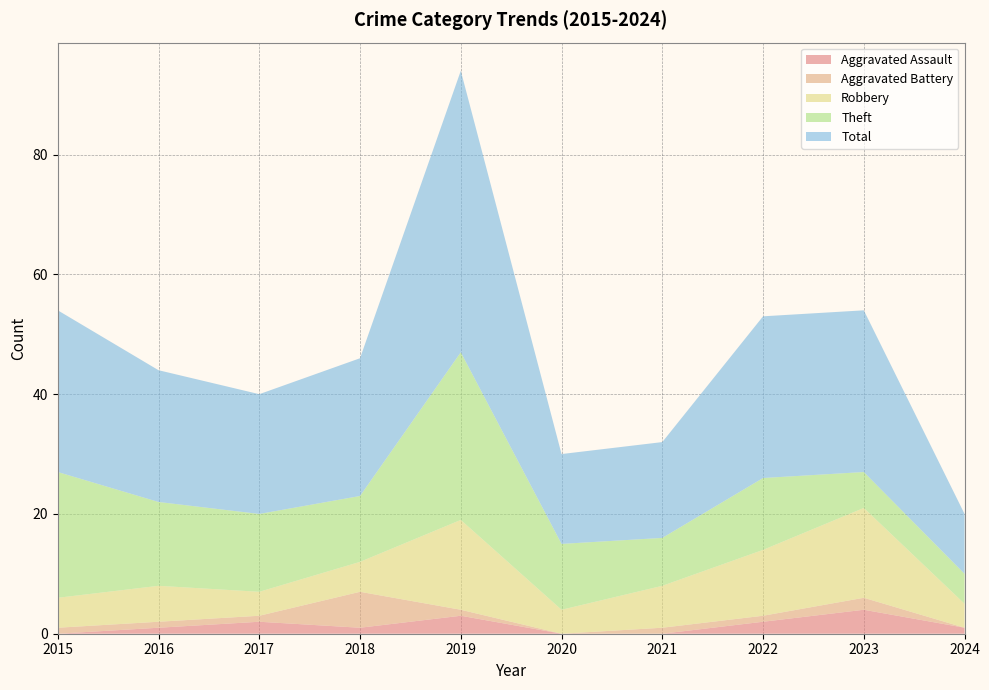

Reading left to right, extract all data points from this chart.

Aggravated Assault: 2015=0	2016=1	2017=2	2018=1	2019=3	2020=0	2021=0	2022=2	2023=4	2024=1
Aggravated Battery: 2015=1	2016=1	2017=1	2018=6	2019=1	2020=0	2021=1	2022=1	2023=2	2024=0
Robbery: 2015=5	2016=6	2017=4	2018=5	2019=15	2020=4	2021=7	2022=11	2023=15	2024=4
Theft: 2015=21	2016=14	2017=13	2018=11	2019=28	2020=11	2021=8	2022=12	2023=6	2024=5
Total: 2015=27	2016=22	2017=20	2018=23	2019=47	2020=15	2021=16	2022=27	2023=27	2024=10